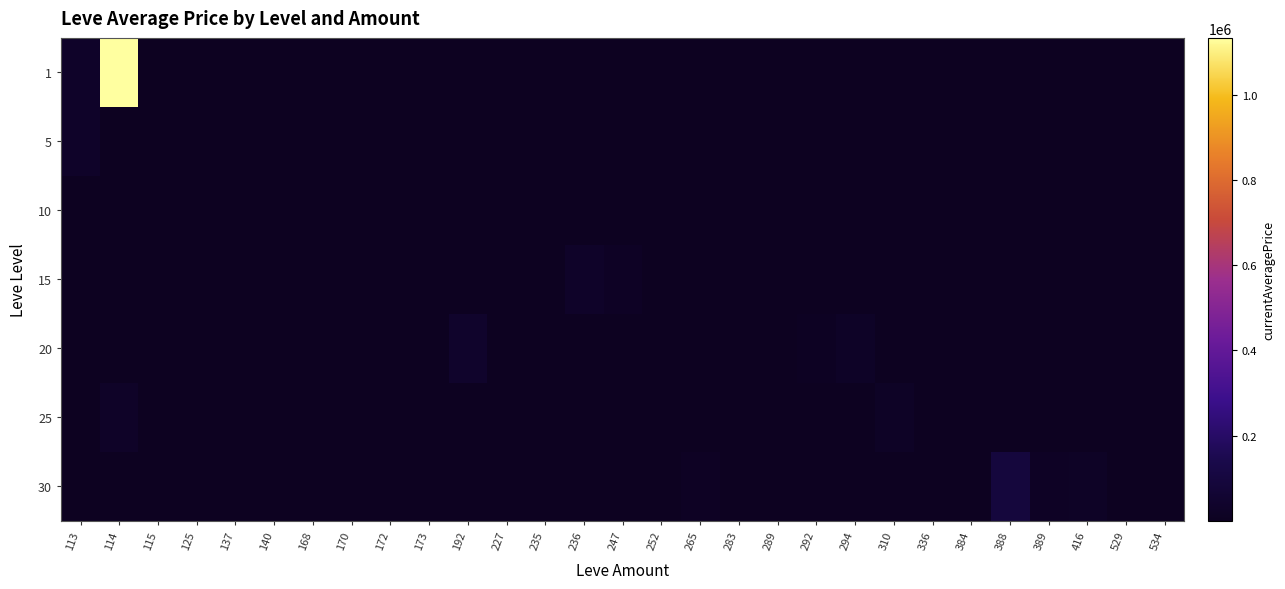

Rank the categories by 5 value from lowest to highest.

168, 170, 172, 173, 192, 227, 235, 236, 247, 252, 265, 283, 289, 292, 294, 310, 336, 384, 388, 389, 416, 529, 534, 113, 114, 115, 125, 137, 140